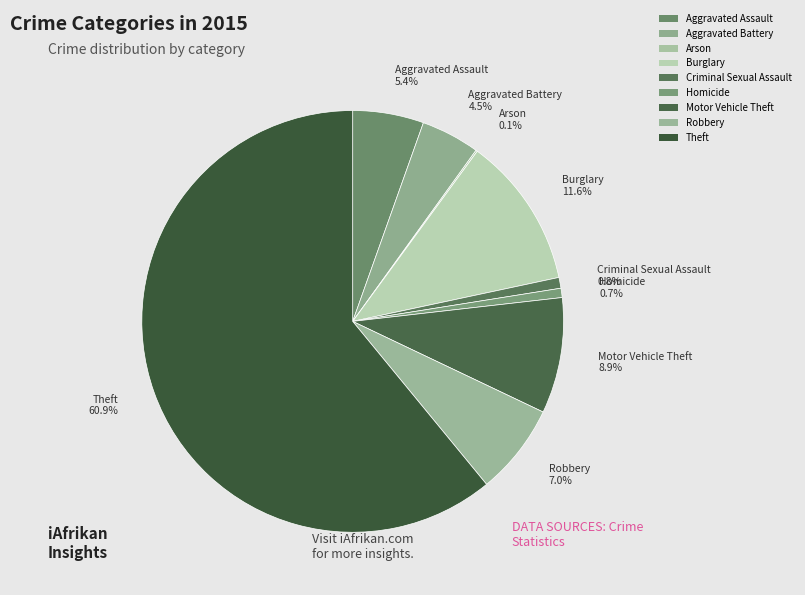

Which category has the smallest portion of the pie?

Arson